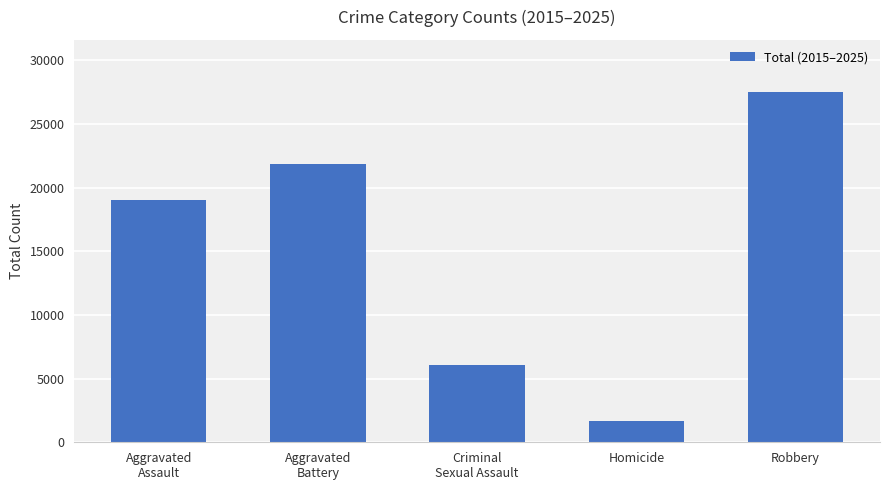

What is the label of the 1st bar from the left?

Aggravated
Assault